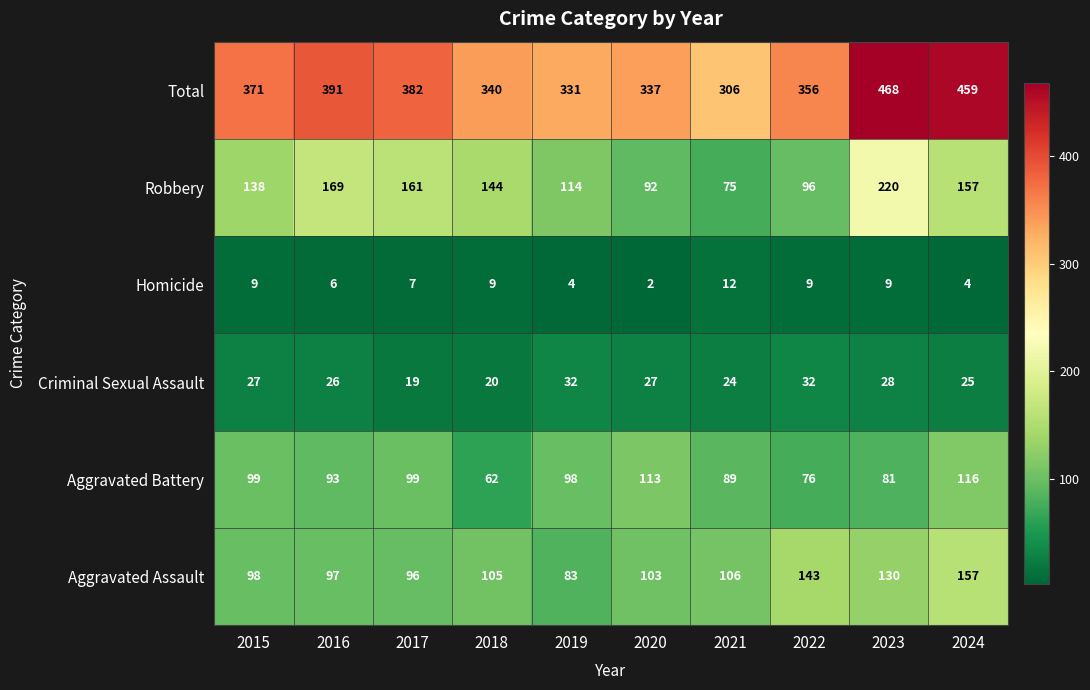

What is the difference between the maximum and second lowest values in the Homicide series?

8